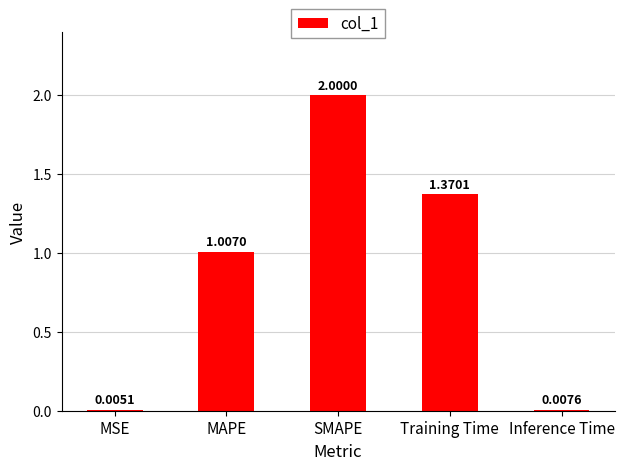

What is the sum of all values?

4.4